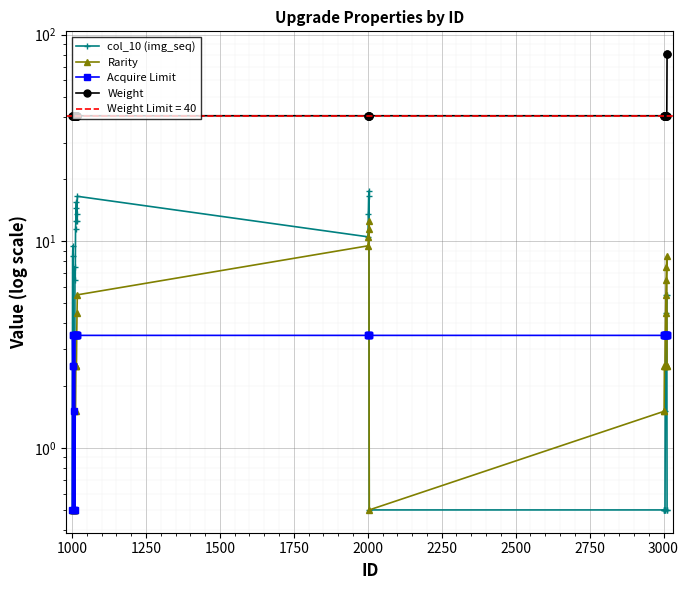

How many values in the Rarity series are below 2?

15